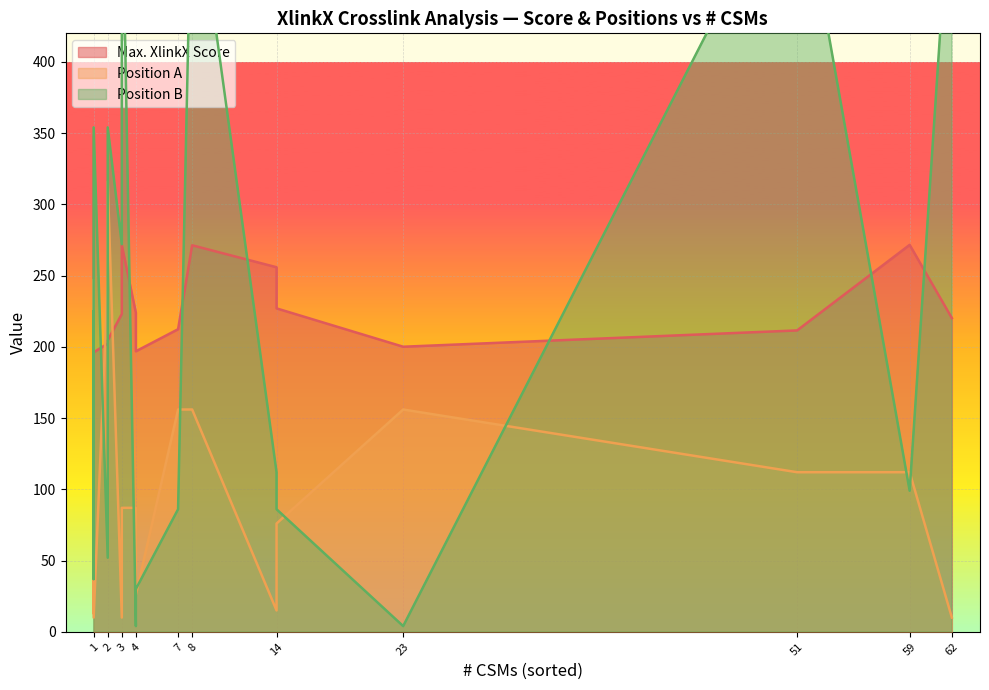

What is the sum of all Max. XlinkX Score values?

4564.2